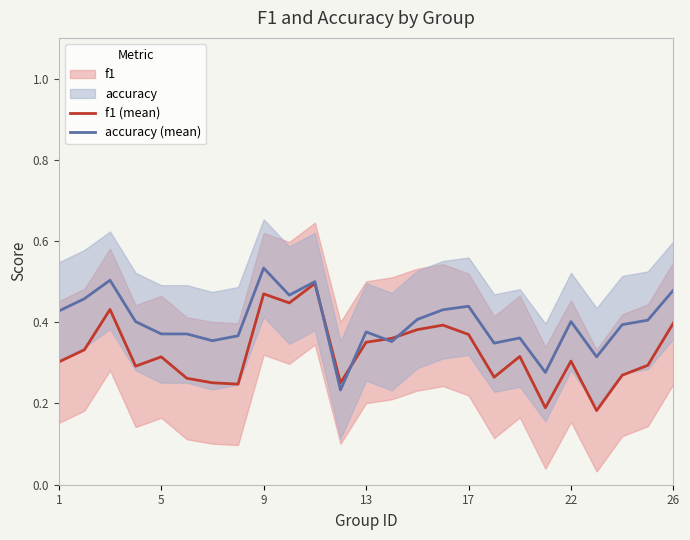

Count the accuracy (mean) values in the range 0 to 1.

25